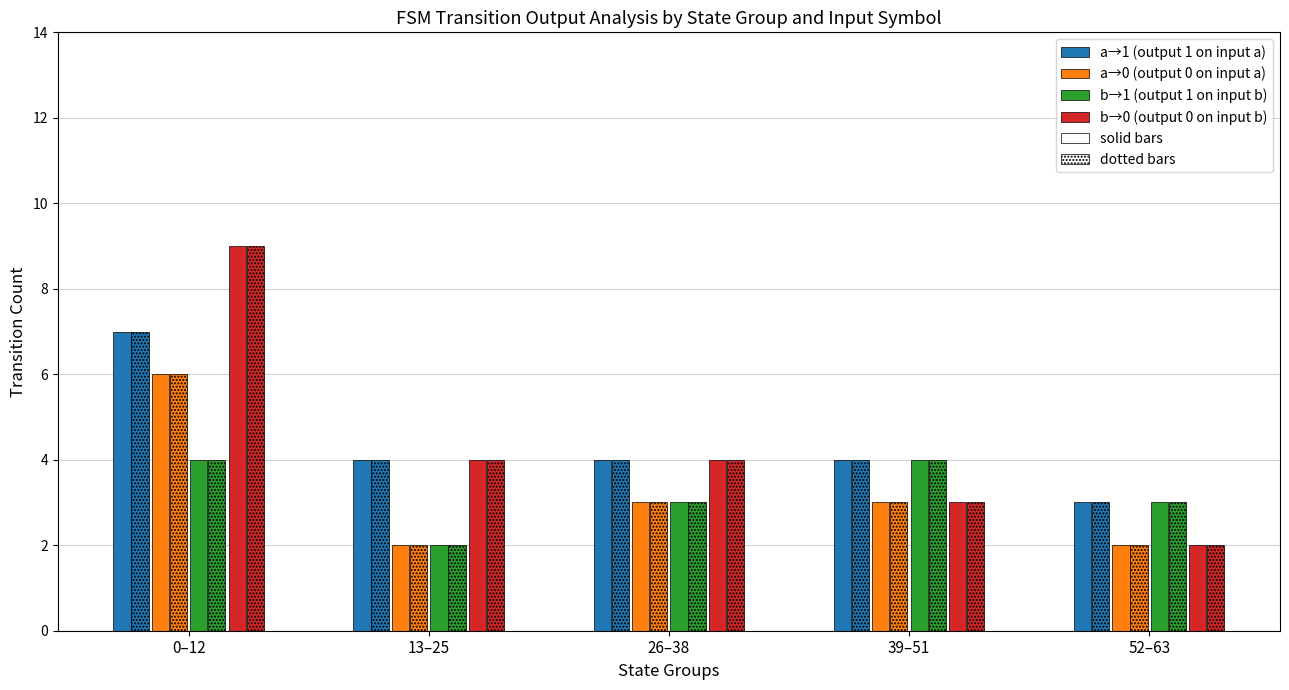

How many b→0 (output 0 on input b) values are between 3 and 4?

3